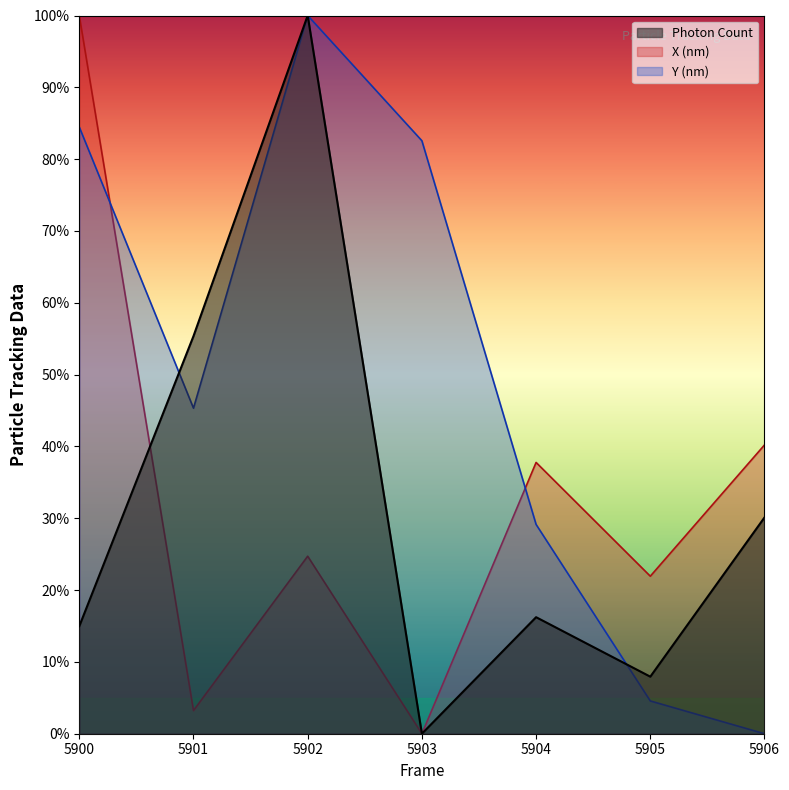

List the series in order of their peak value, lowest first.

Photon Count, X (nm), Y (nm)